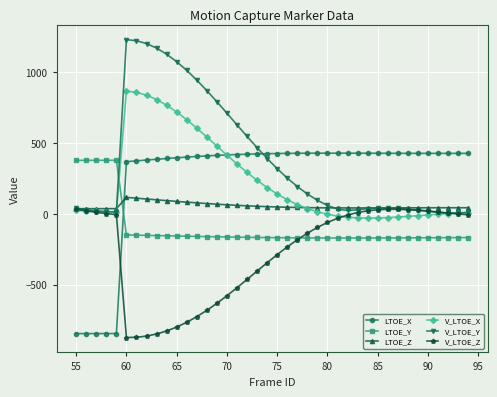

Which series has the largest total across all categories?

V_LTOE_Y